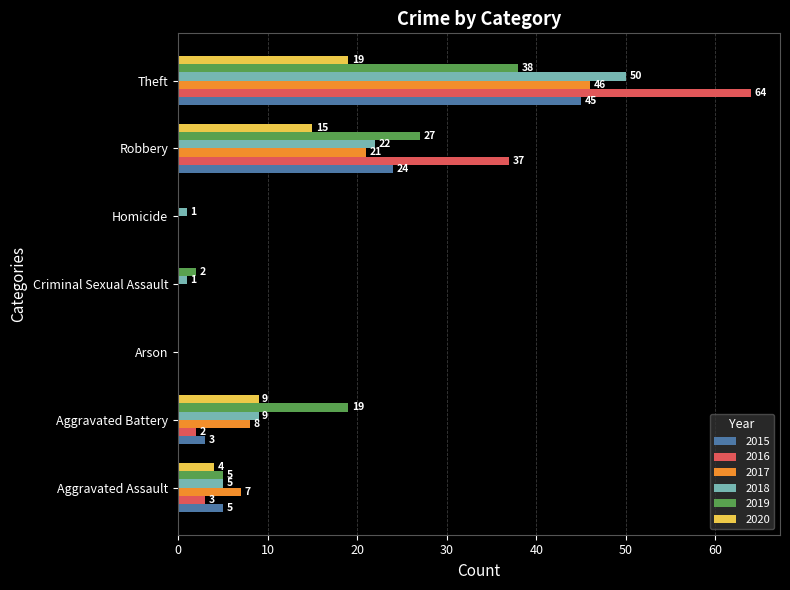

What is the sum of all 2015 values?

77